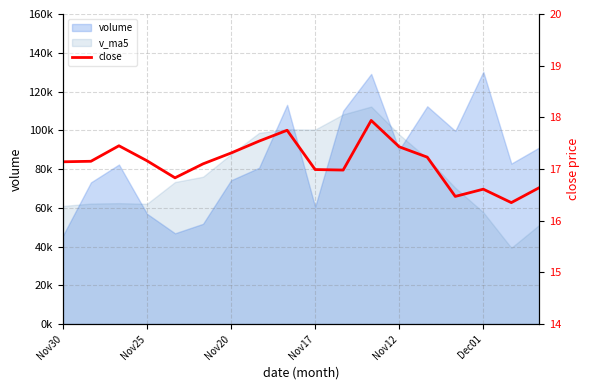

How many interior local peaks (higher than both neighbors) does the data have?

4